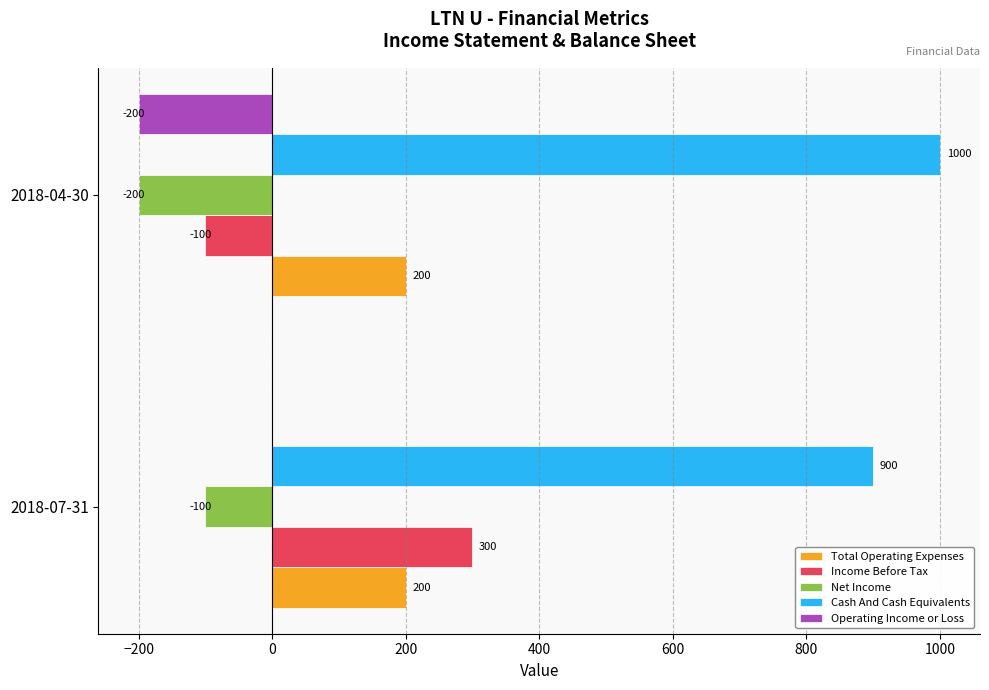

What is the sum of all Operating Income or Loss values?

-200